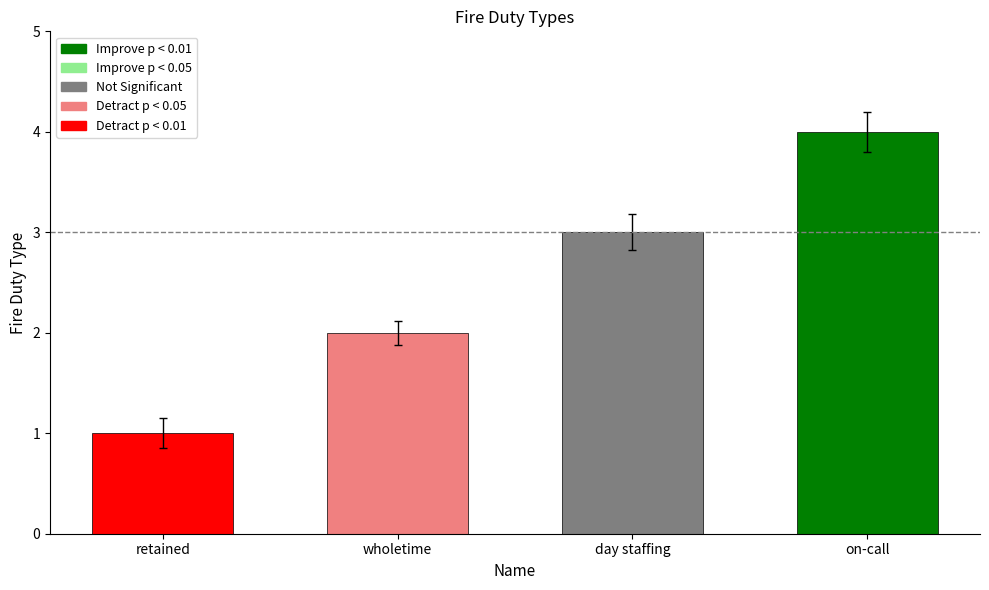

What position from the right is wholetime?

3